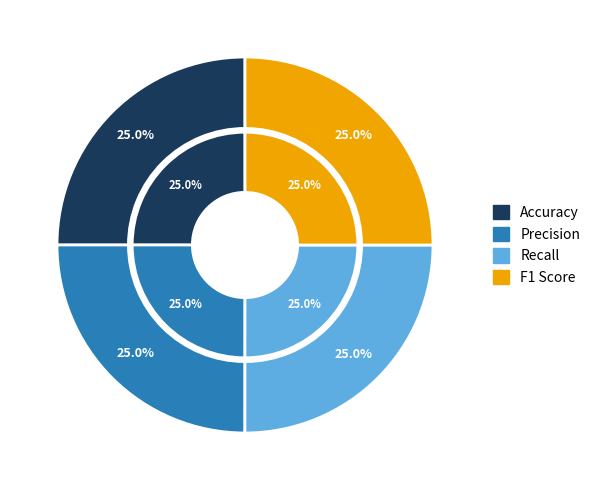

Does any single category account for the majority?

No